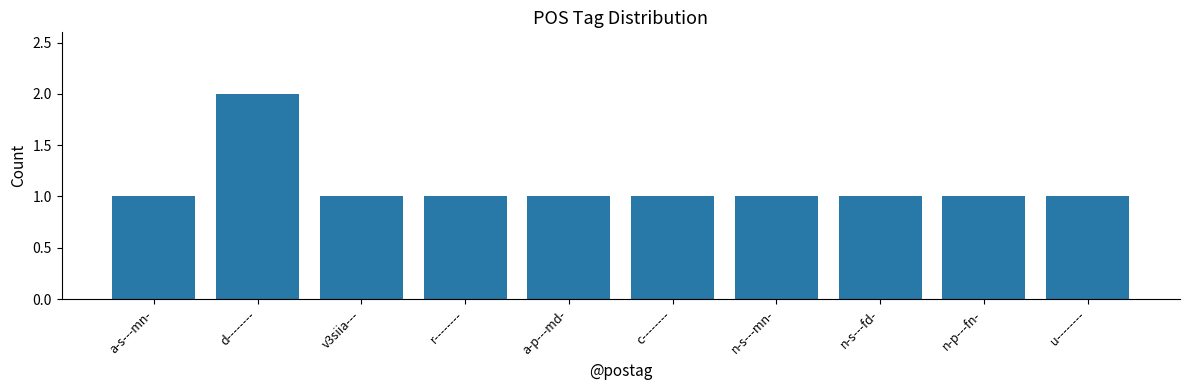

What is the ratio of the value at a-s---mn- to the value at v3siia---?

1.0